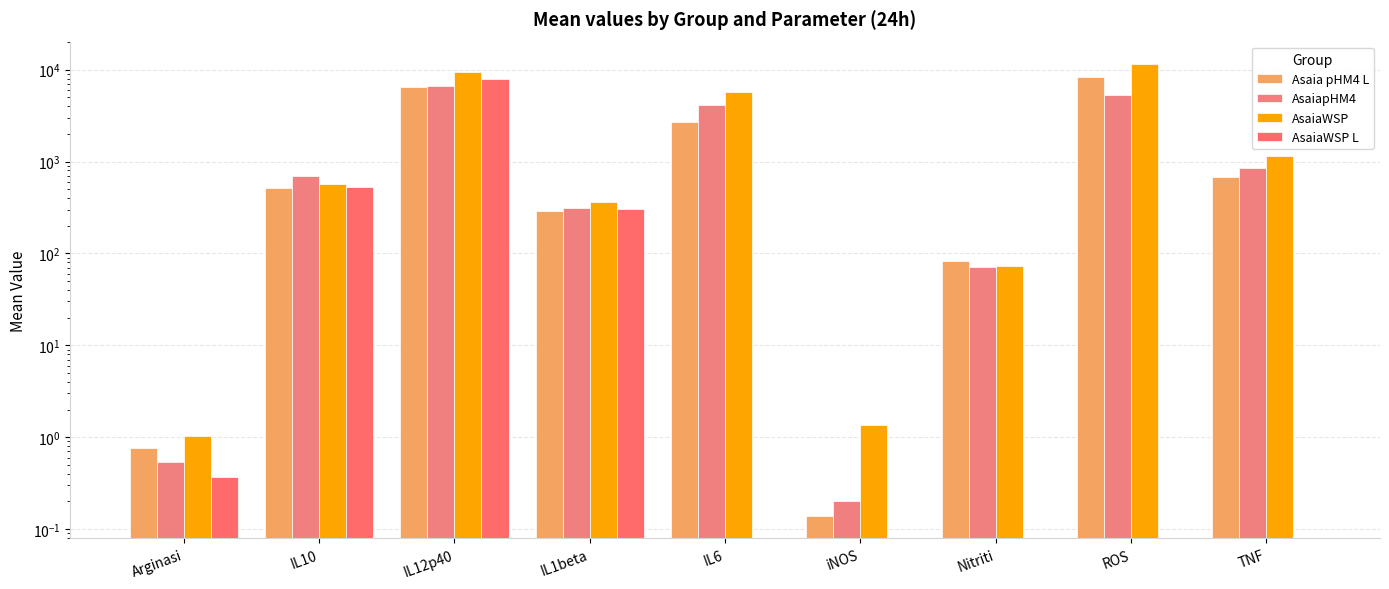

What position from the right is IL1beta?

6